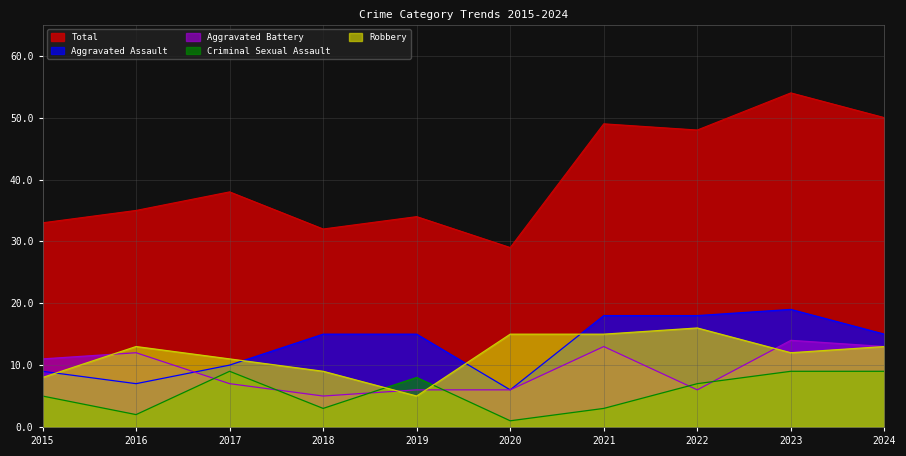

Which series changed the most between 2022 and 2023?

Aggravated Battery